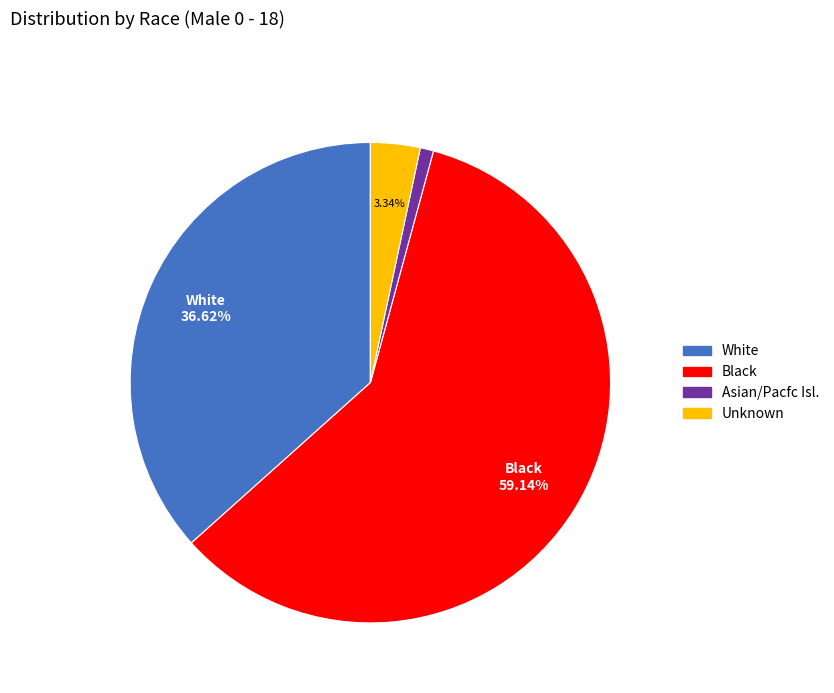

Count the number of slices in the pie.

4